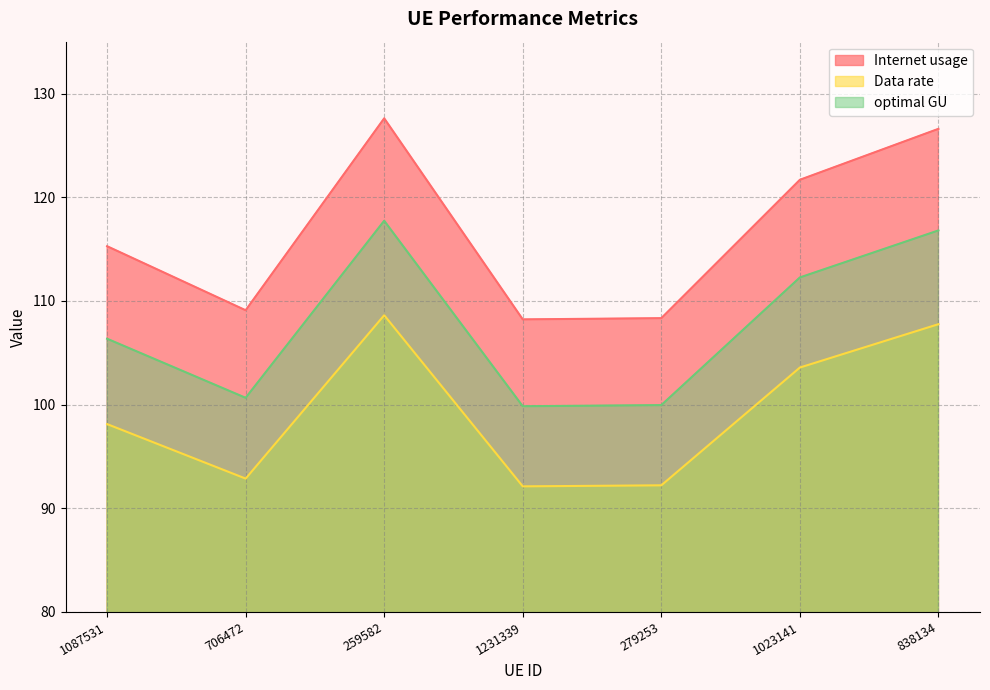

In Data rate, how many points are lower than both neighbors (excluding endpoints)?

2